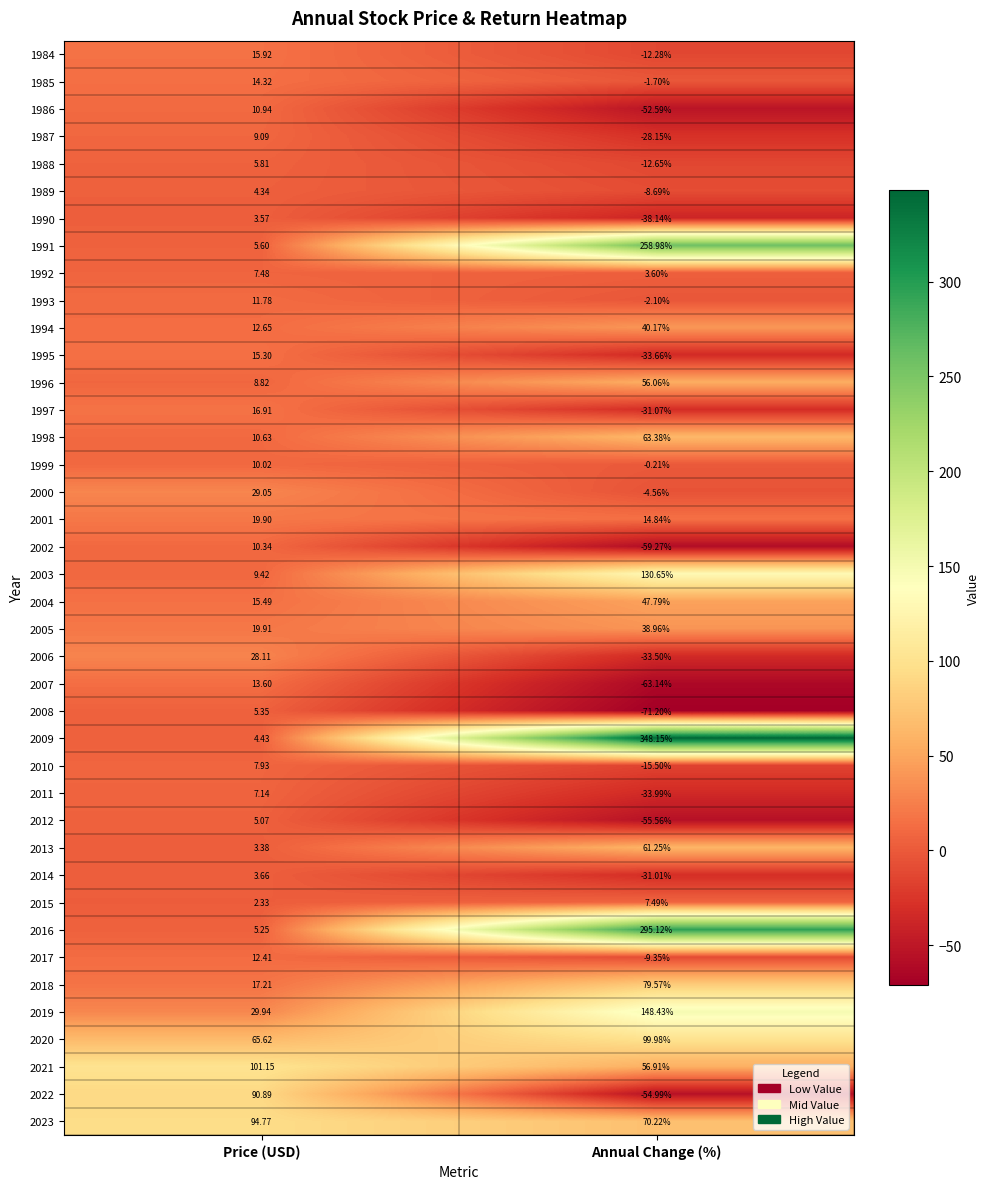

How many data points in 2023 are less than 94?

1